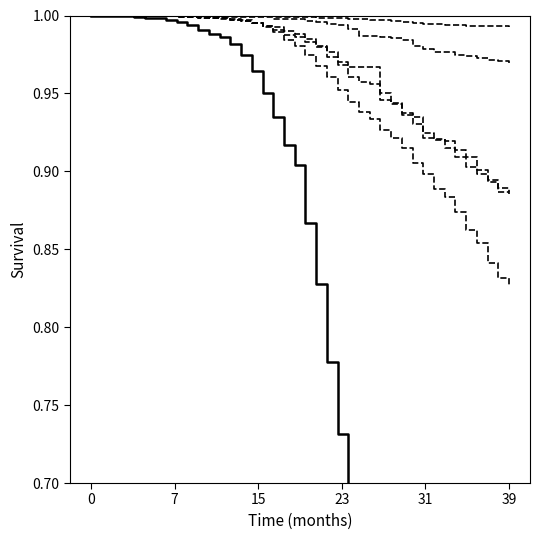

True or false: ZH and GE cross at least once.

True